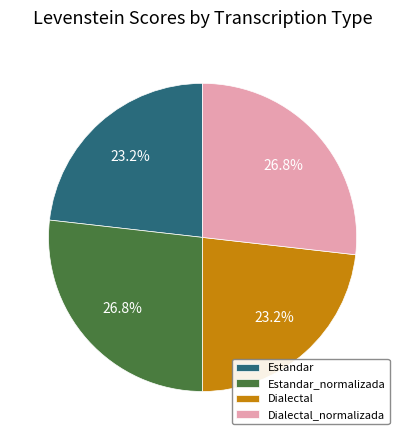

True or false: Estandar accounts for 23% of the total.

True